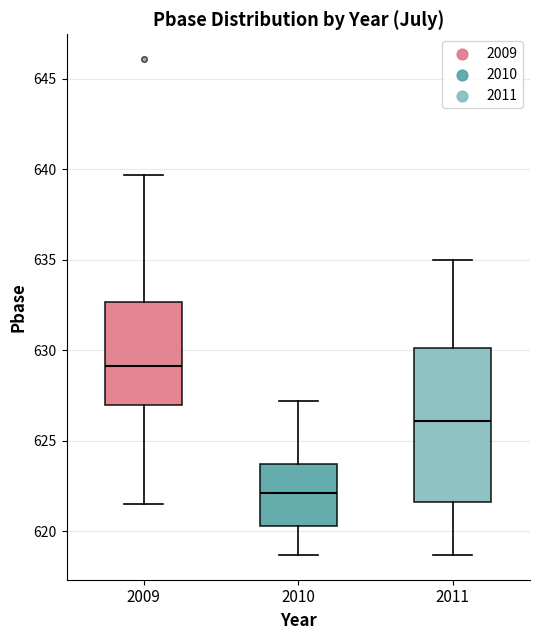

Which box has the highest median line?

2009